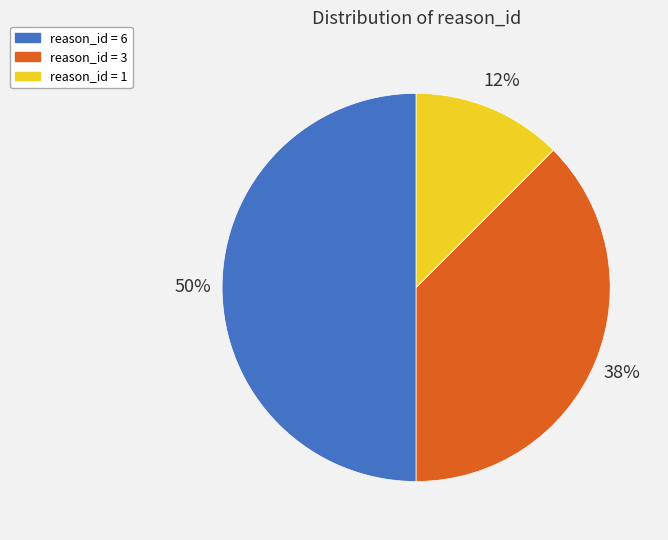

True or false: reason_id = 3 accounts for 23% of the total.

False